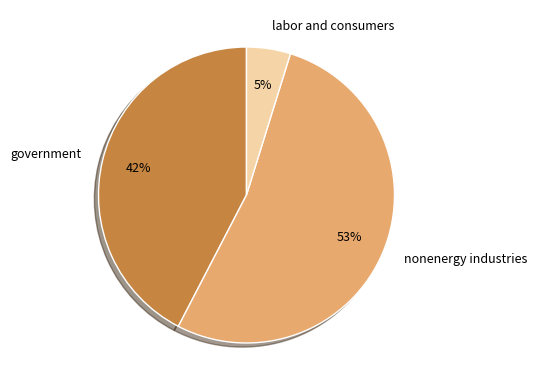

To the nearest percent, what percentage of the pie is nonenergy industries?

53%